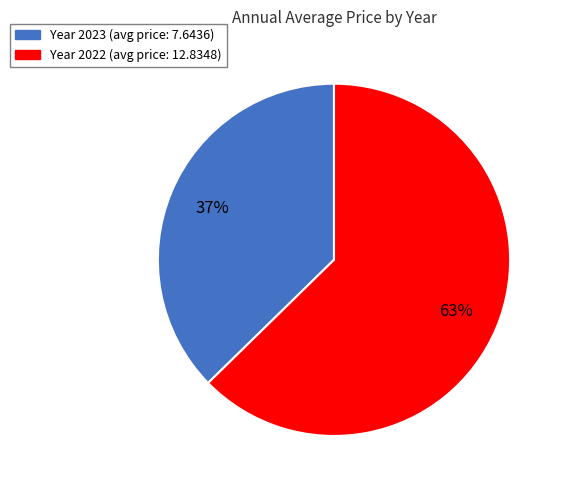

To the nearest percent, what is the average slice percentage?

50%